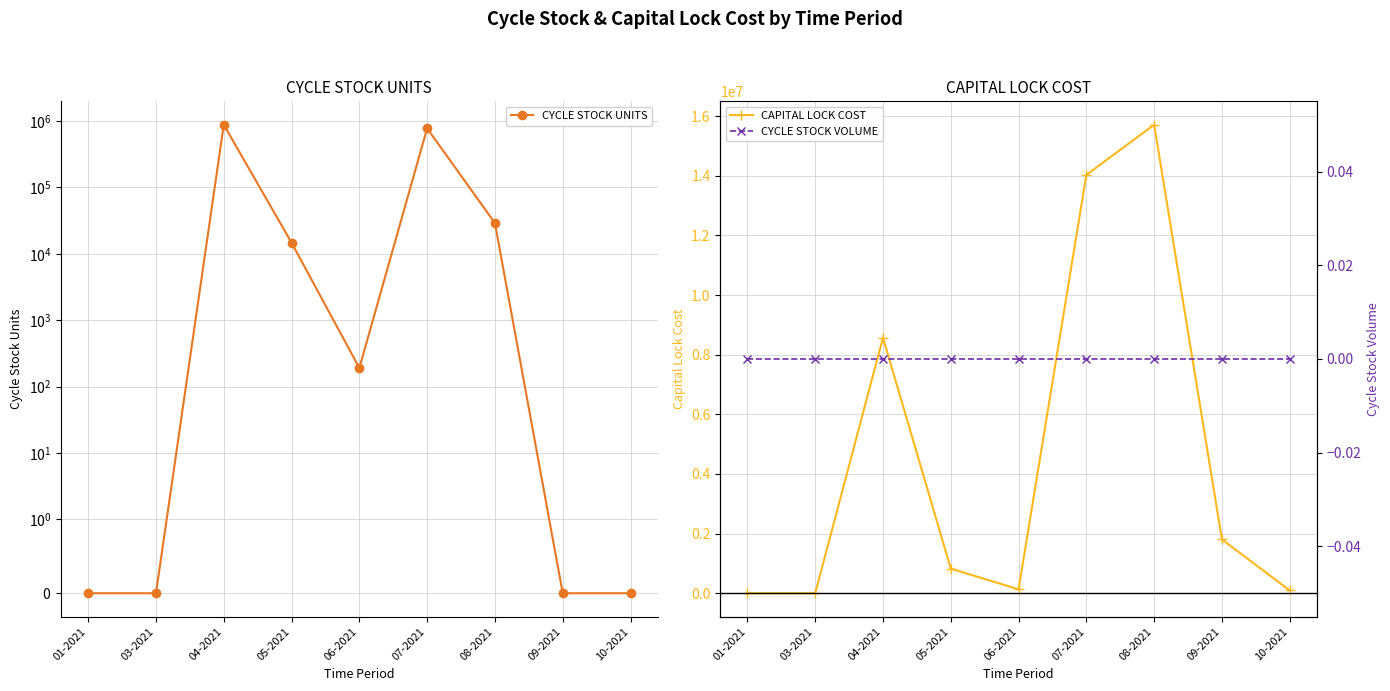

Between 05-2021 and 06-2021, which is larger?

05-2021